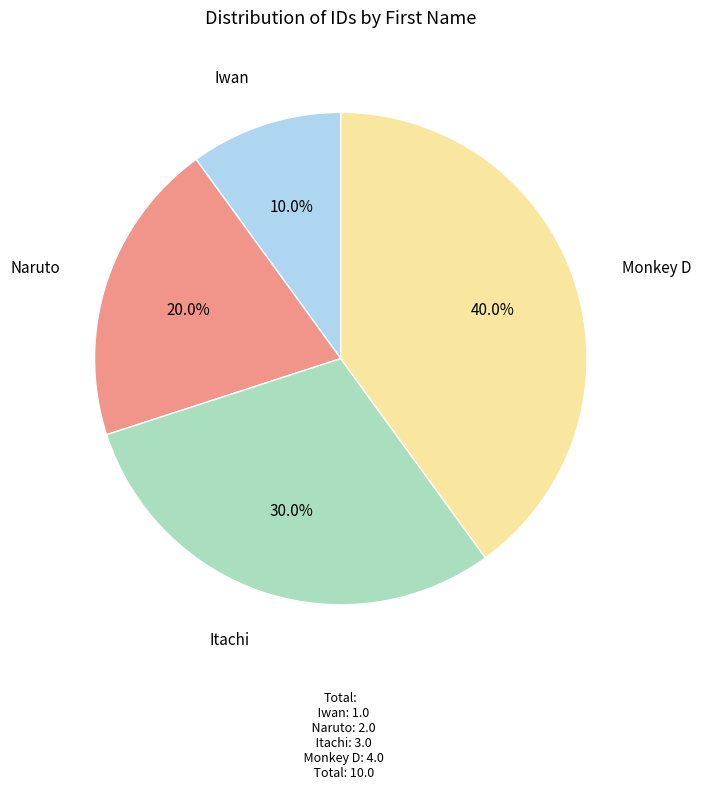

Is there any slice that represents more than half of the pie?

No